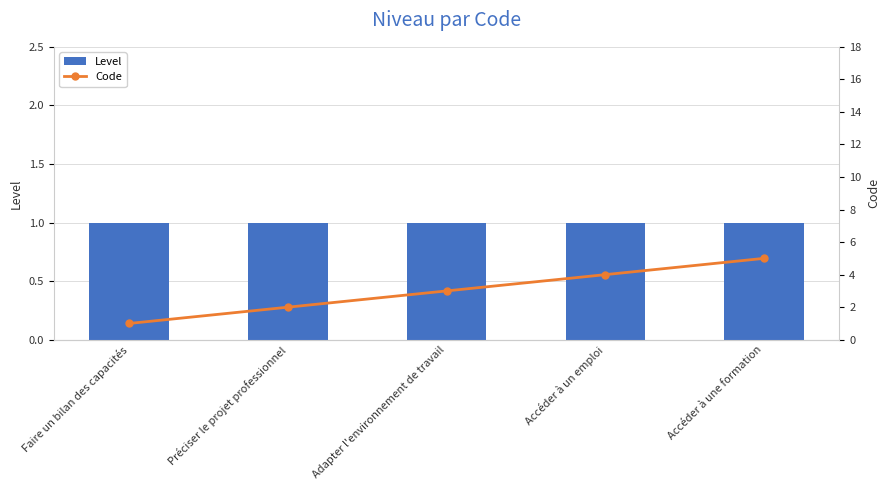

Rank the categories by Level value from lowest to highest.

Faire un bilan des capacités, Préciser le projet professionnel, Adapter l'environnement de travail, Accéder à un emploi, Accéder à une formation